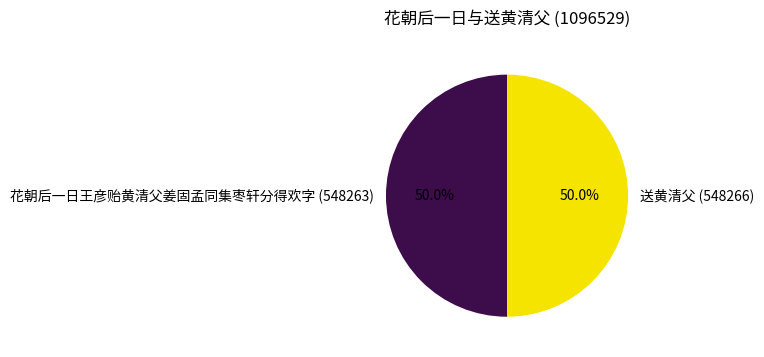

Combined, do 送黄清父 (548266) and 花朝后一日王彦贻黄清父姜固孟同集枣轩分得欢字 (548263) account for over 50%?

Yes